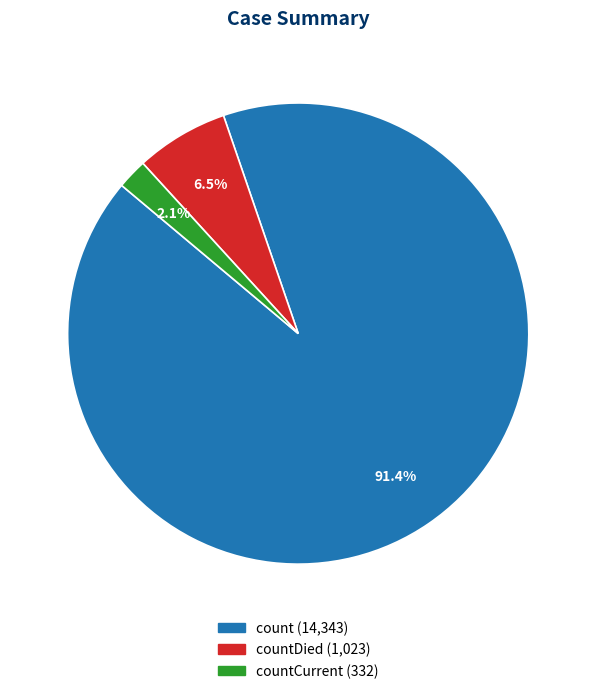

How many slices are in this pie chart?

3